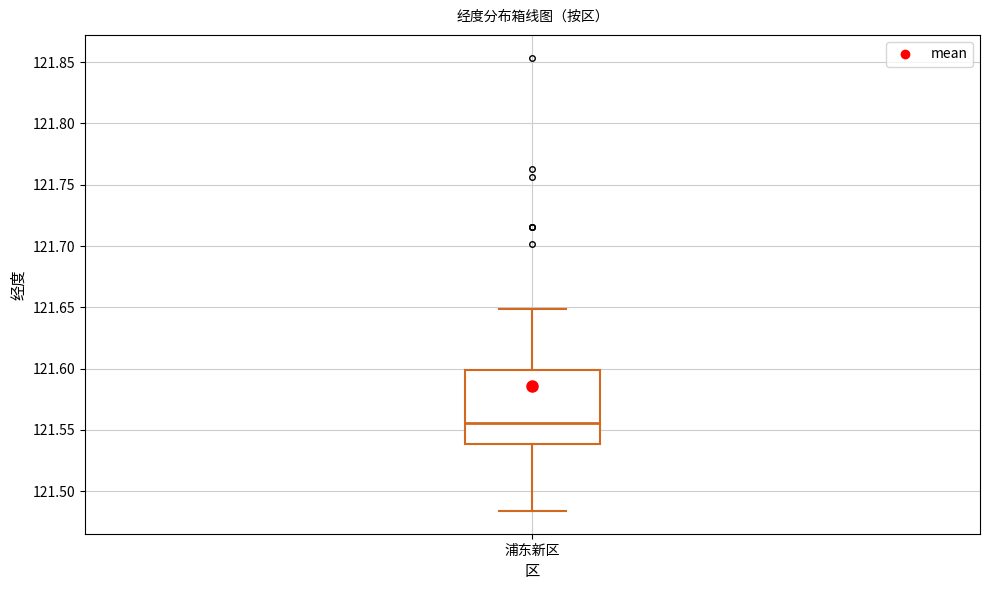

Read this box plot against the y-axis: the position of the median line, the range covered by the box, and the ends of both whiskers. The values are not printed on the chart, so give them approximately, as read against the axis.

median 121.555, box 121.540 to 121.600, whiskers 121.485 to 121.650